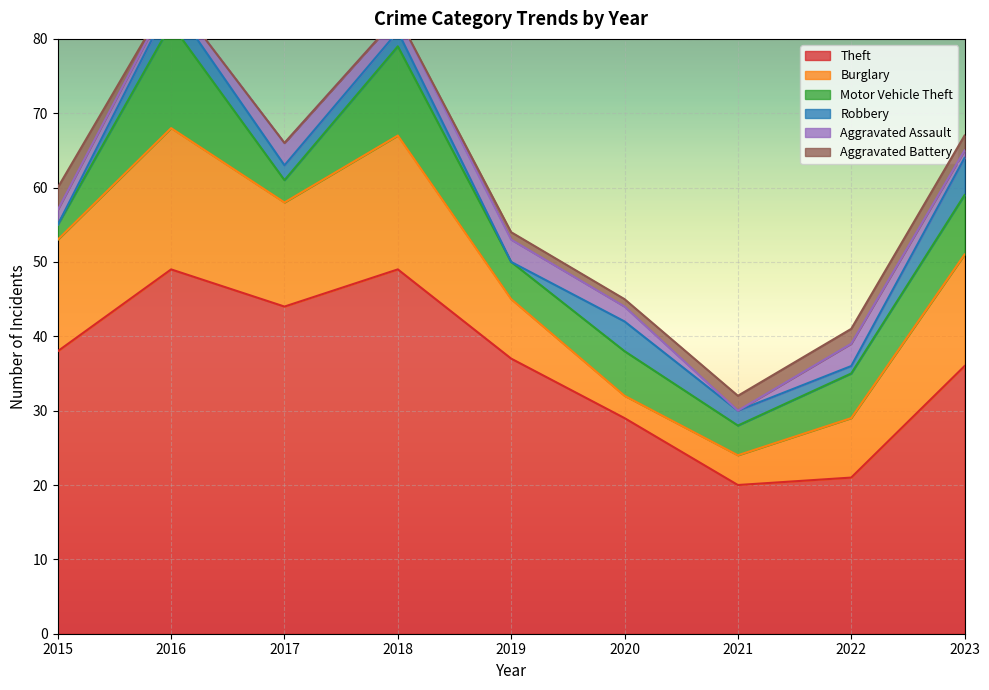

At which category does Aggravated Assault reach its first local valley?

2016